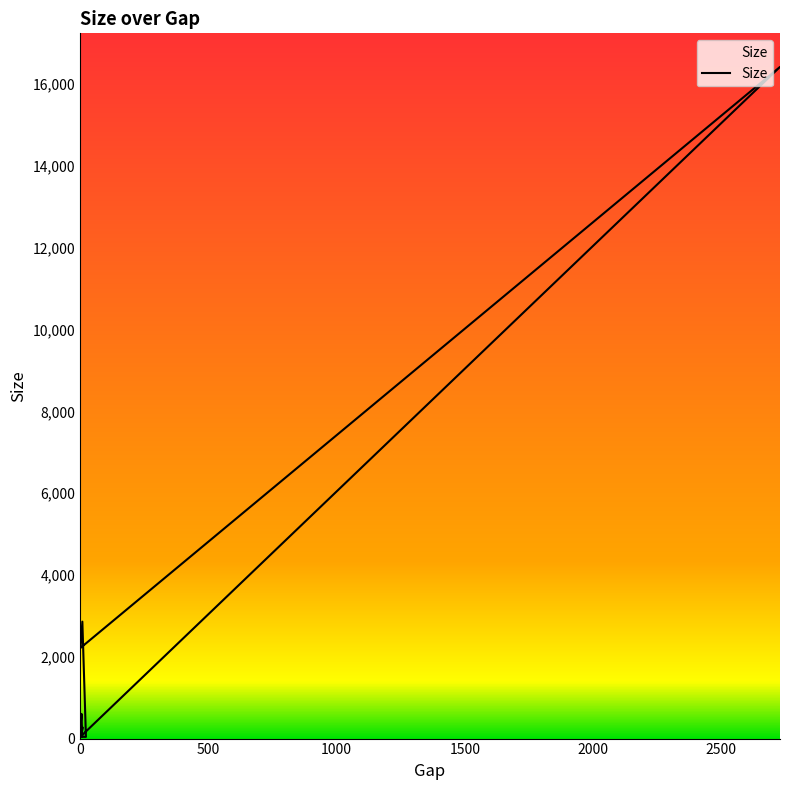

Between 2729 and 23, which is larger?

2729